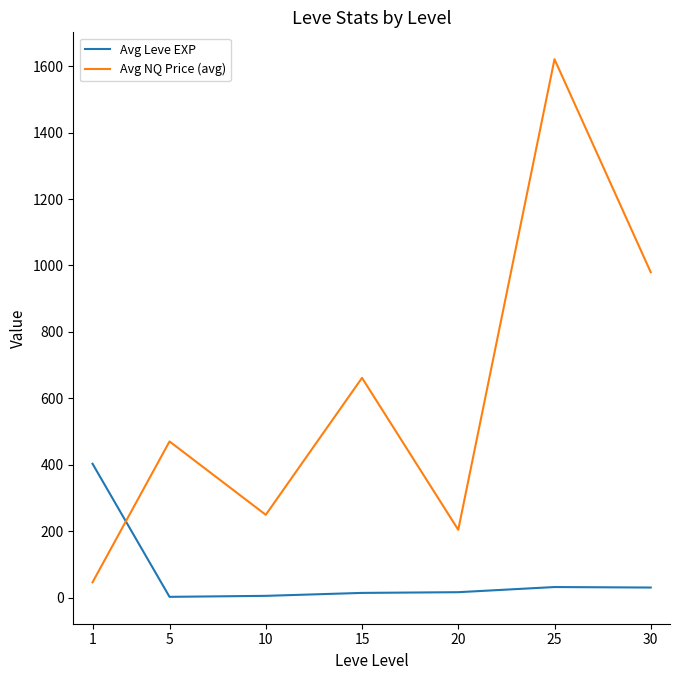

Where do Avg Leve EXP and Avg NQ Price (avg) first cross each other?

1 and 5